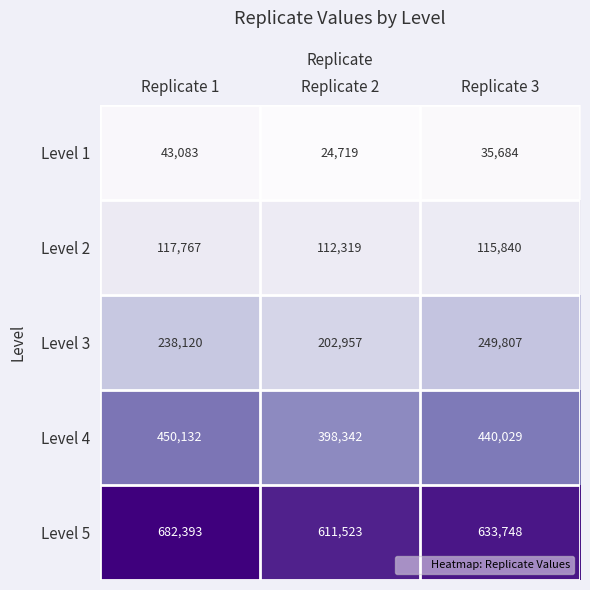

Which series changed the most between Replicate 1 and Replicate 3?

Level 5